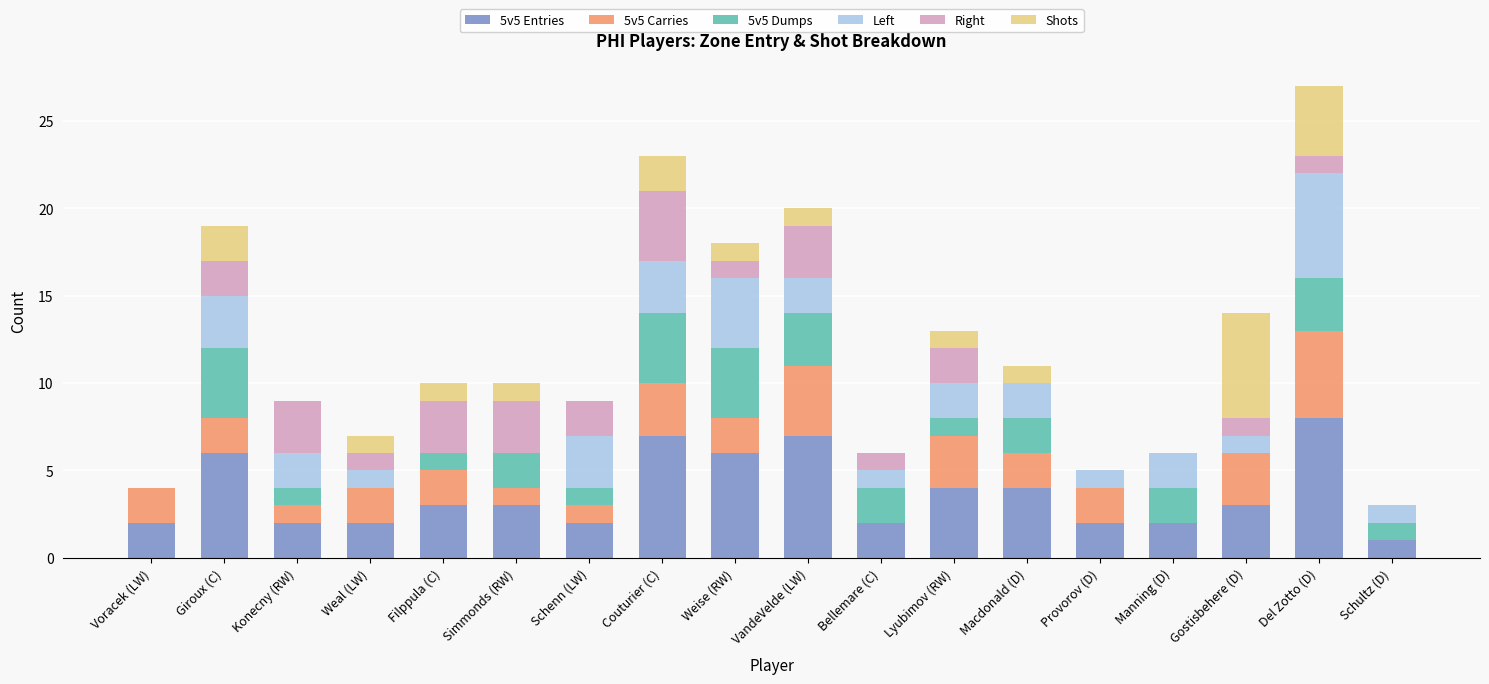

Which category has the highest value in the 5v5 Entries series?

Del Zotto (D)